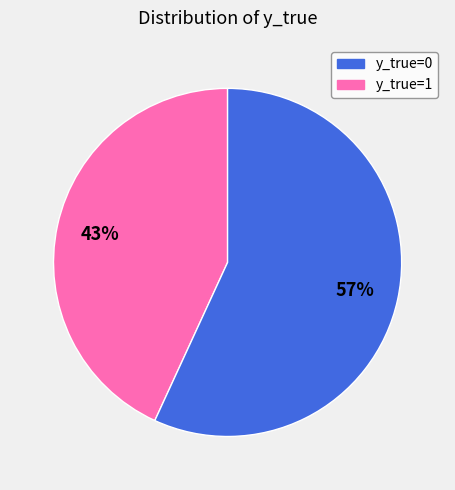

Is there a majority slice in this chart?

Yes